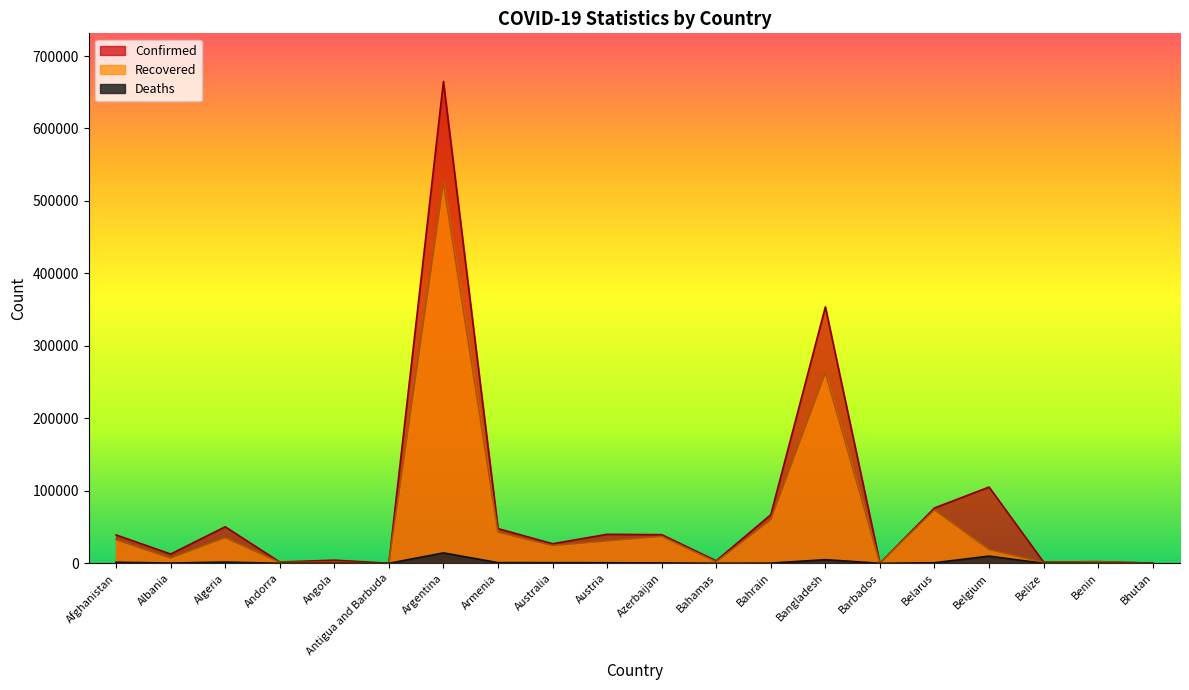

What is the value of the Recovered point at the 5th from the left?

1473